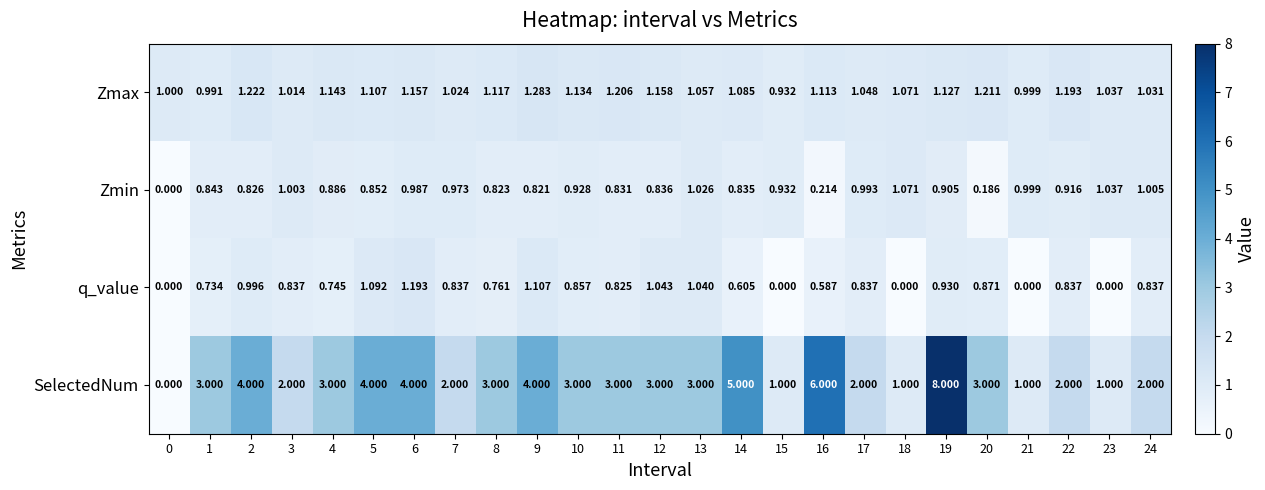

Between 7 and 12, which series saw the biggest shift?

SelectedNum